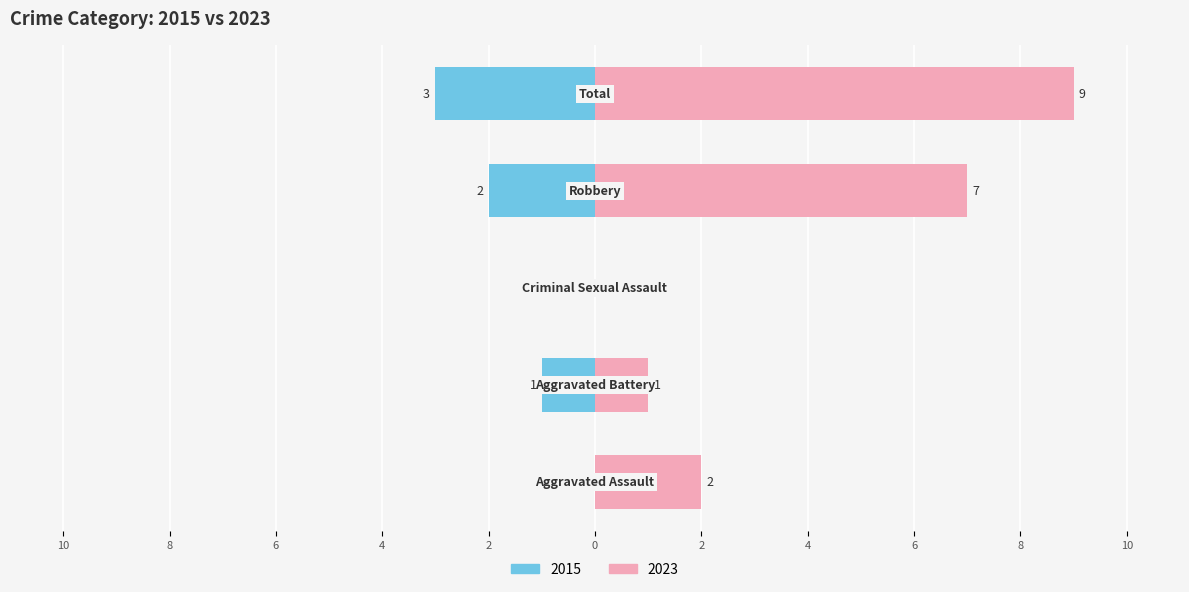

How many bars are there in each group?

2